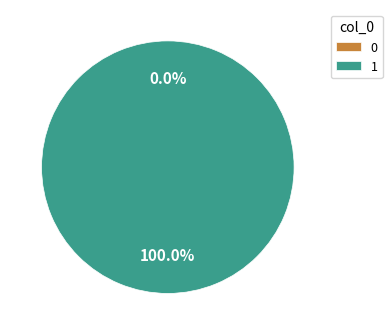

To the nearest percent, what portion does 1 represent?

100%